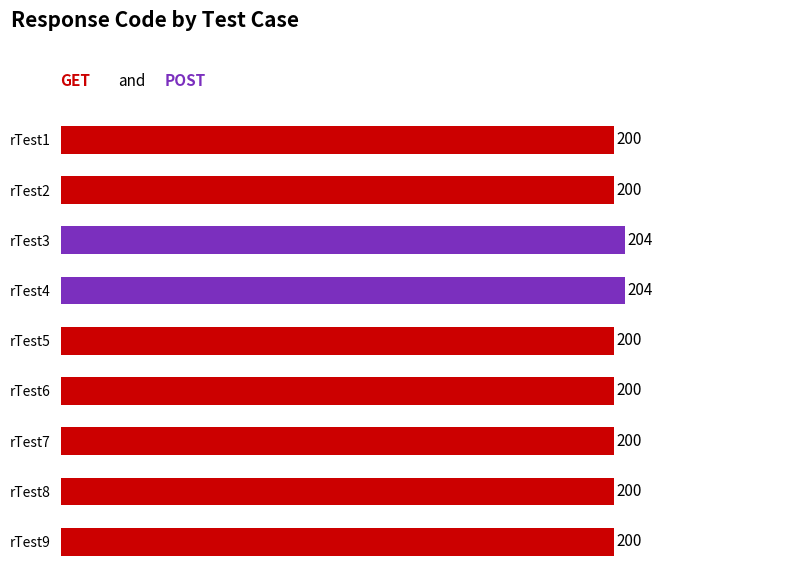

What is the difference between the second highest and second lowest values?

4